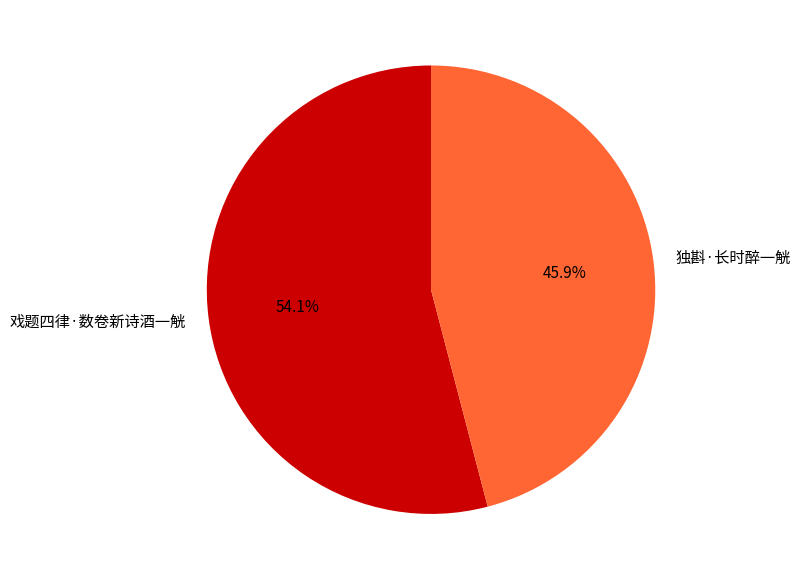

Approximately how many times larger is the value at 戏题四律·数卷新诗酒一觥 compared to 独斟·长时醉一觥?

1.2